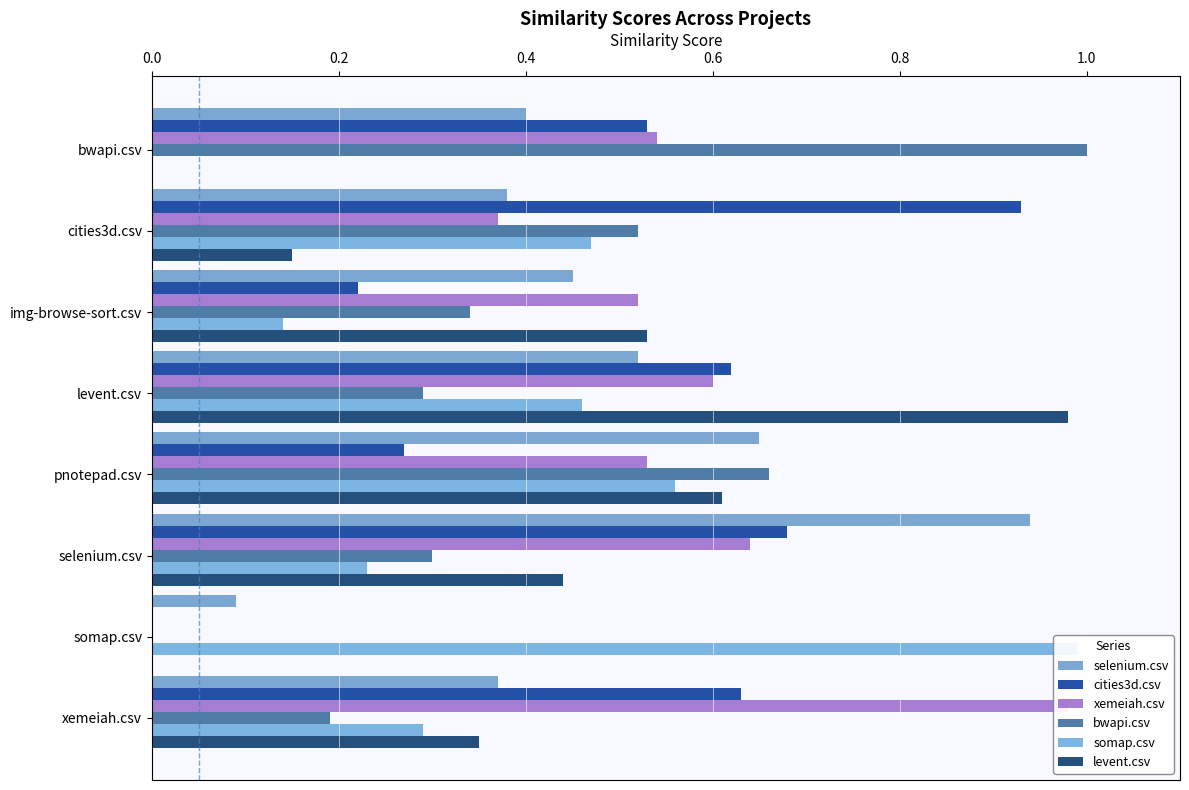

At how many categories does at least one series exceed 0?

8